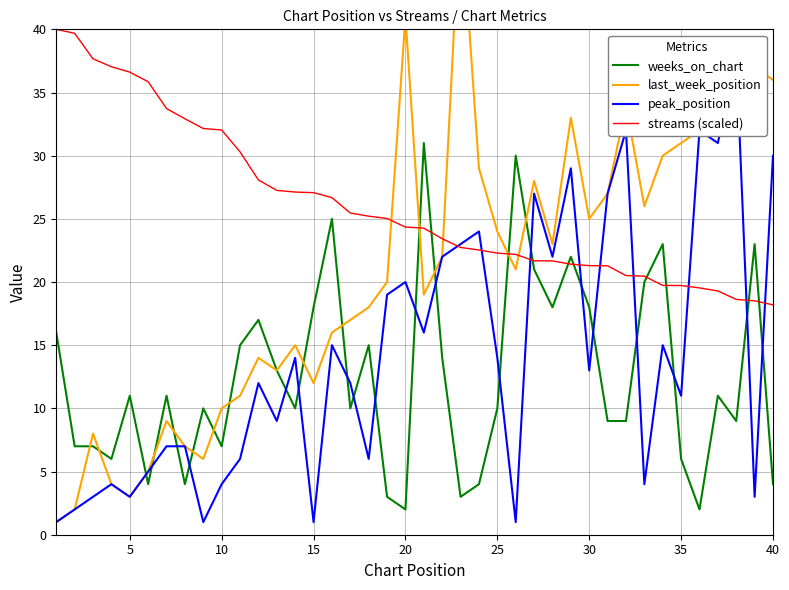

How many lines are shown in the chart?

4